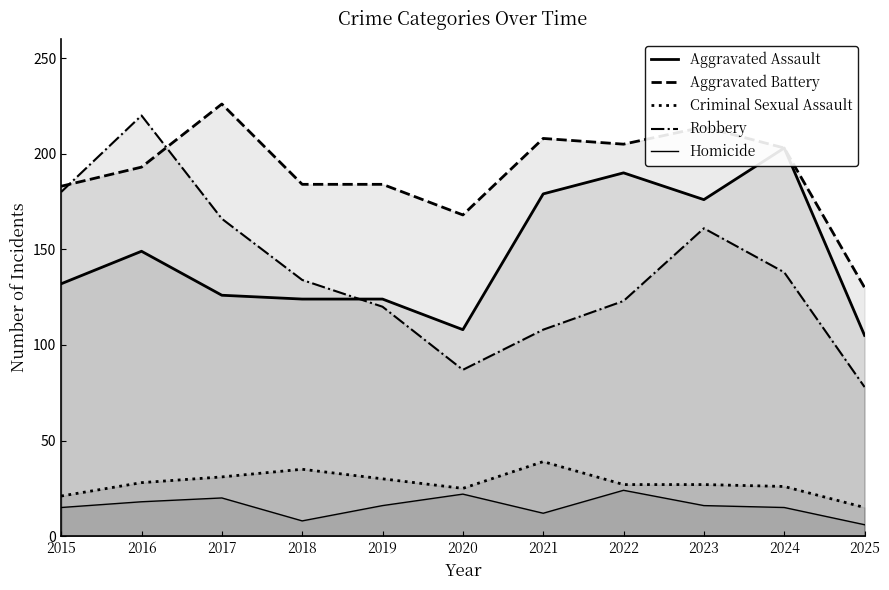

What is the greatest value displayed?

226